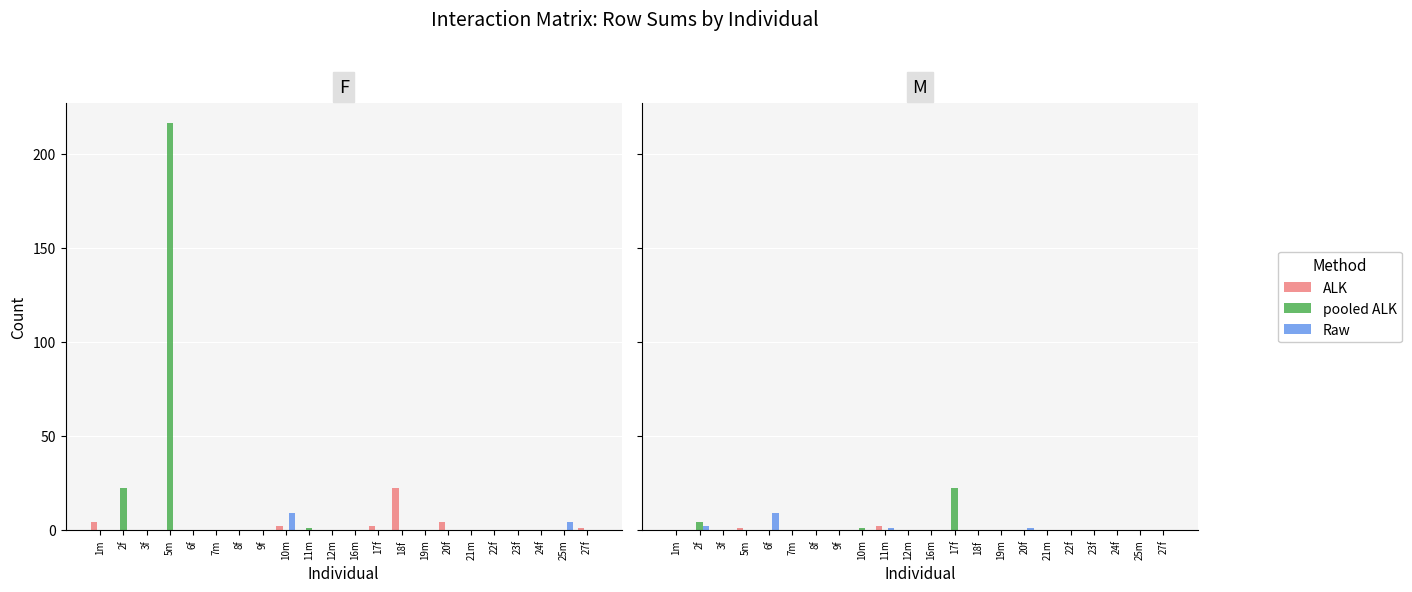

What position from the left is 1m?

1